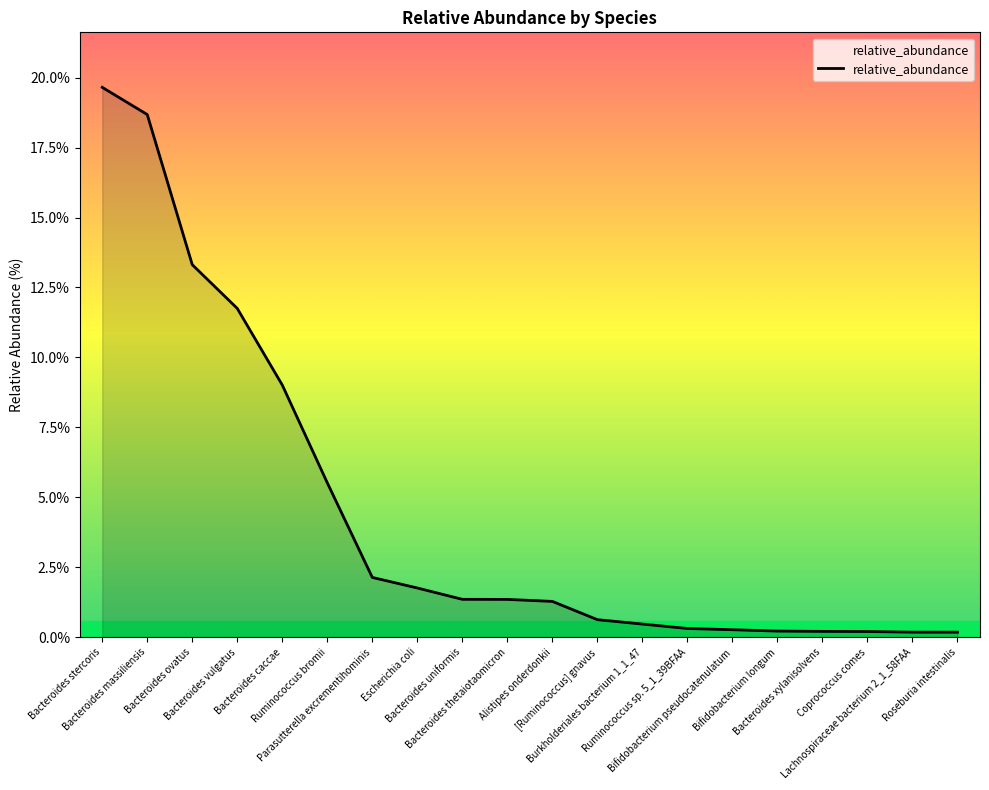

What position from the right is Alistipes onderdonkii?

10